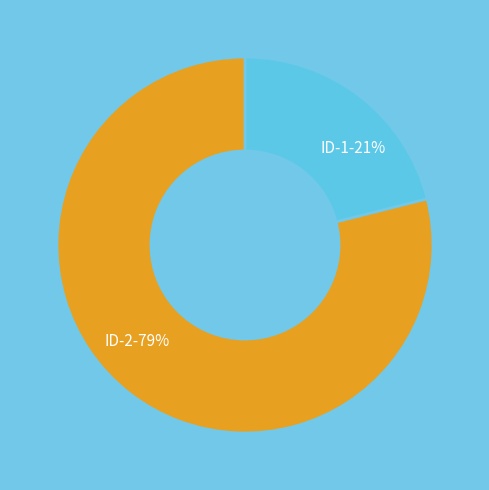

The ID-2 slice represents 79% of the pie. True or false?

True